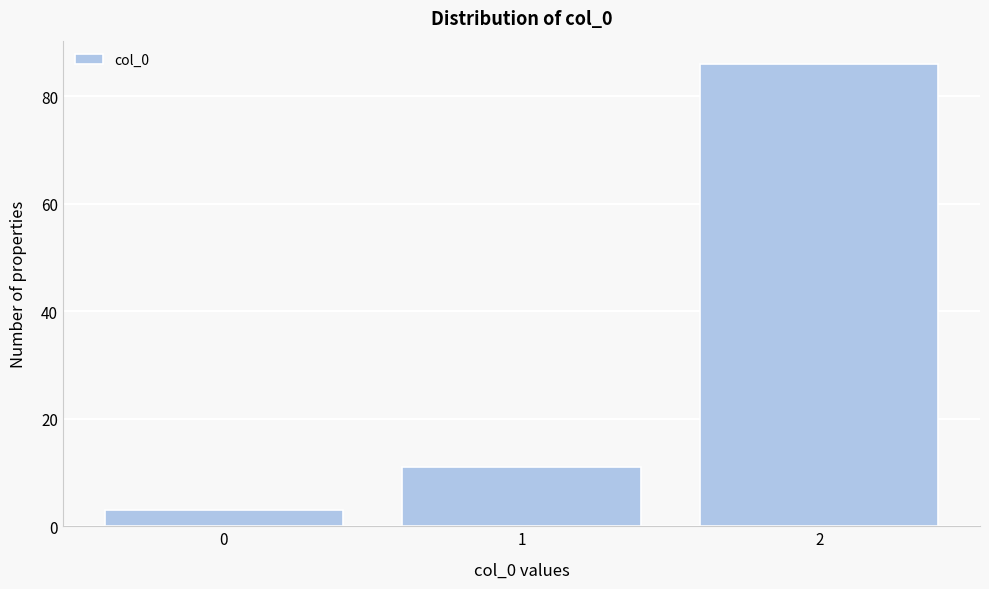

How tall is the bar that spans 0.5 to 1.5 on the x-axis? The values are not printed on the chart, so give them approximately, as read against the axis.

12